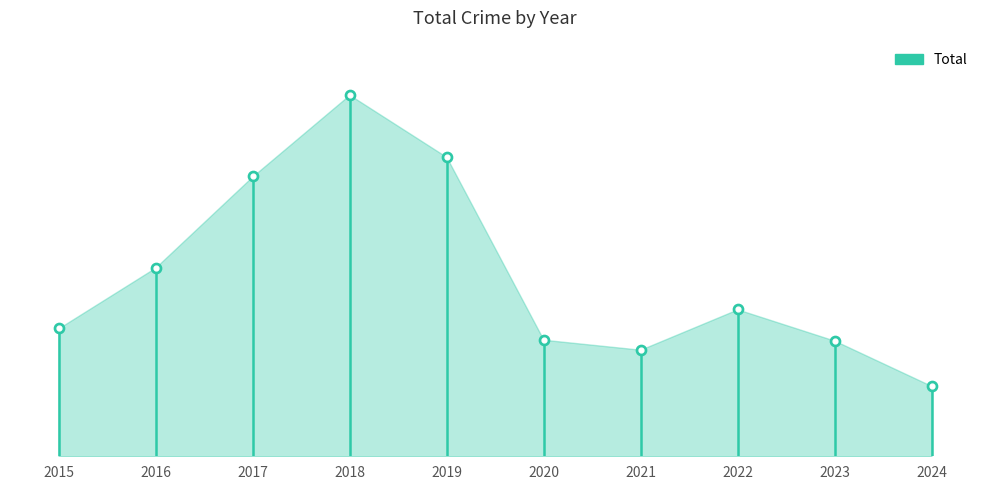

Between 2020 and 2023, which is larger?

2020